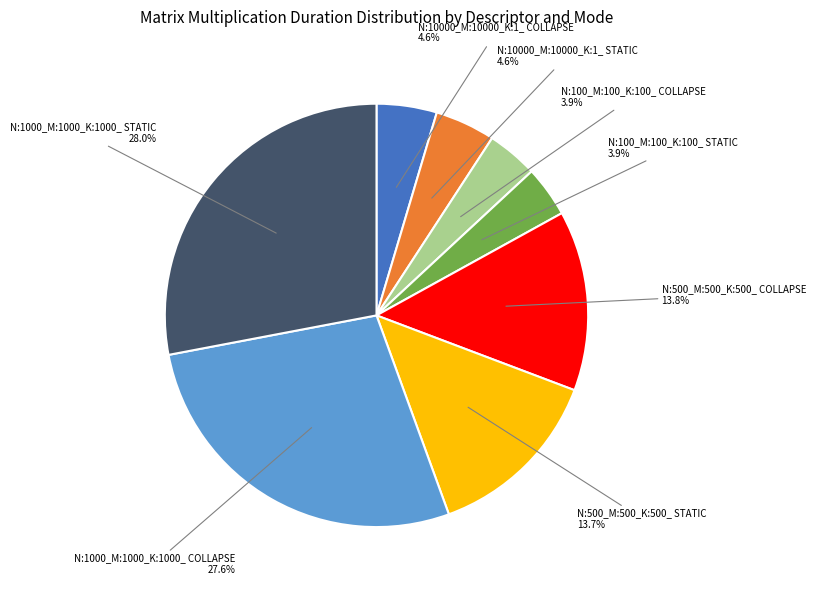

Approximately how many times larger is the value at N:10000_M:10000_K:1_ COLLAPSE compared to N:10000_M:10000_K:1_ STATIC?

1.0